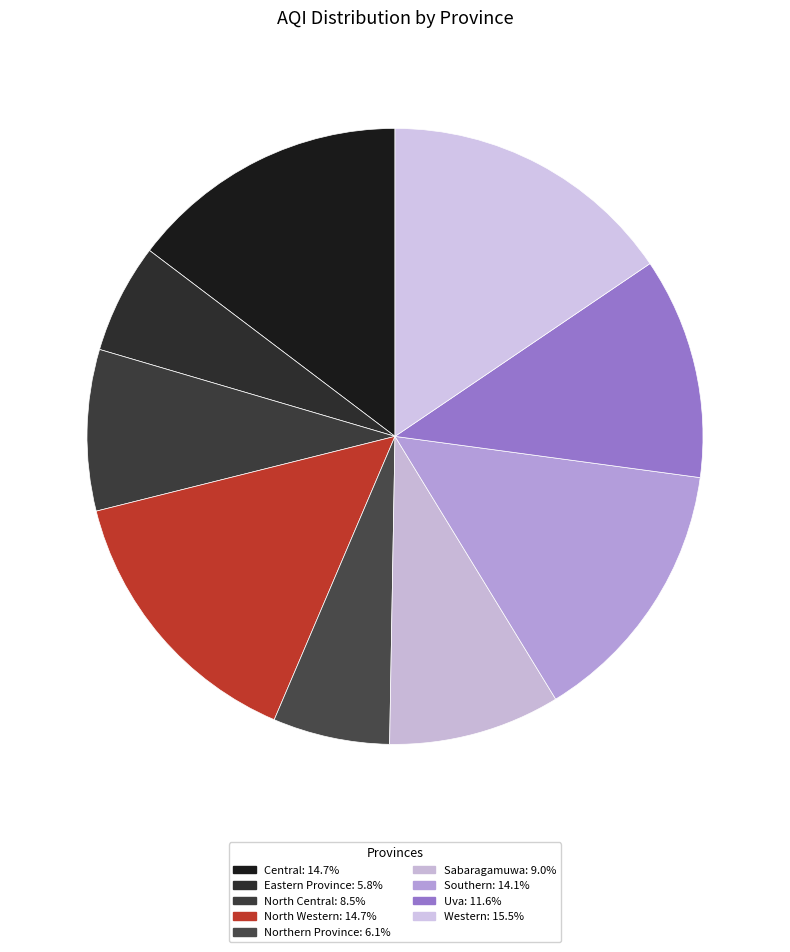

To the nearest percent, what is the difference between the largest and smallest slice percentages?

10%